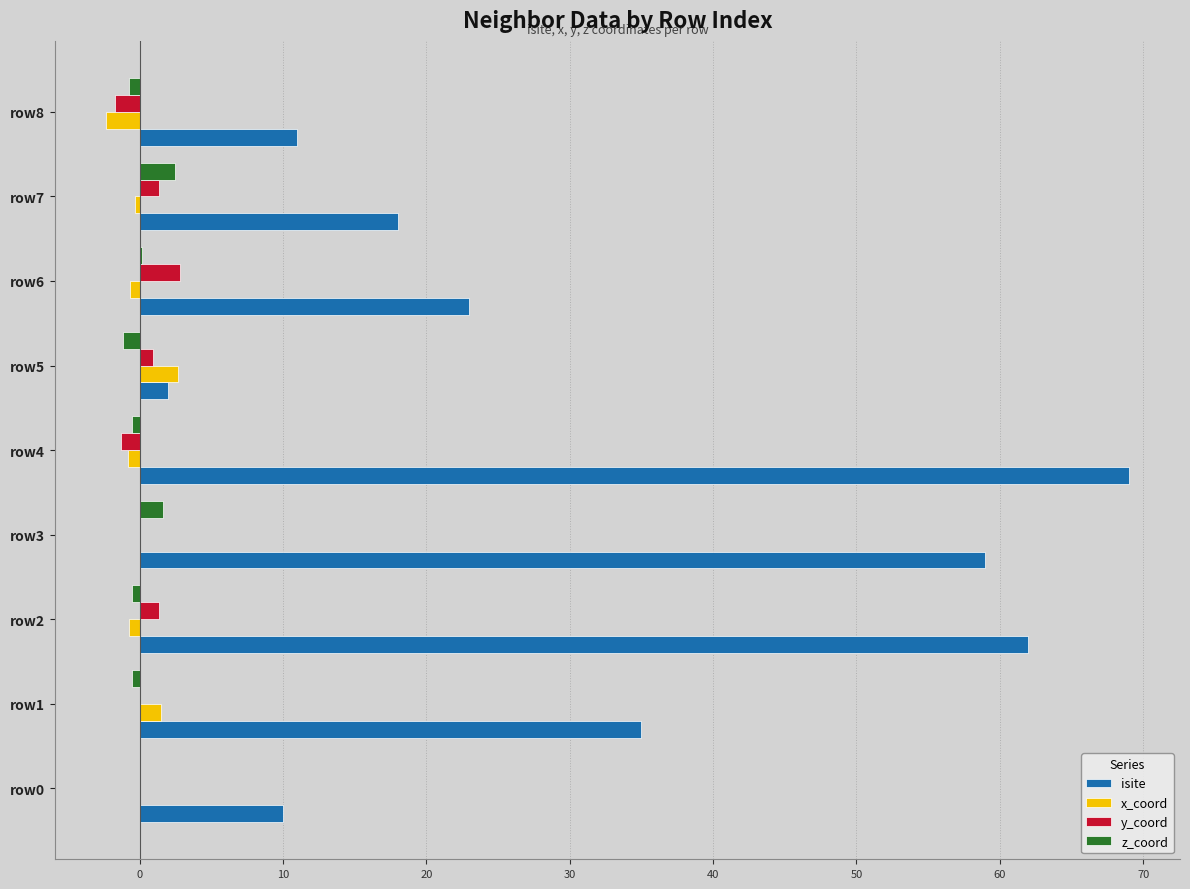

What is the maximum value for isite?

69.0